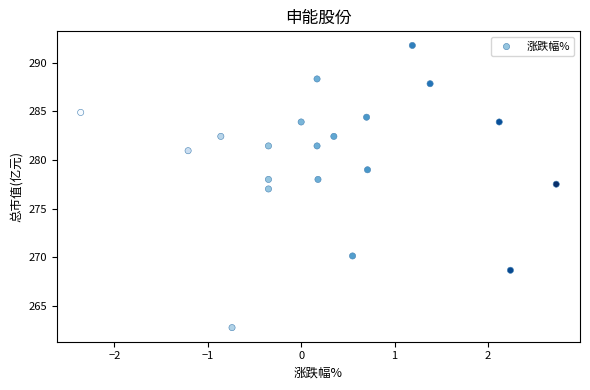

What is the range of Y values (max minus min)?

29.0